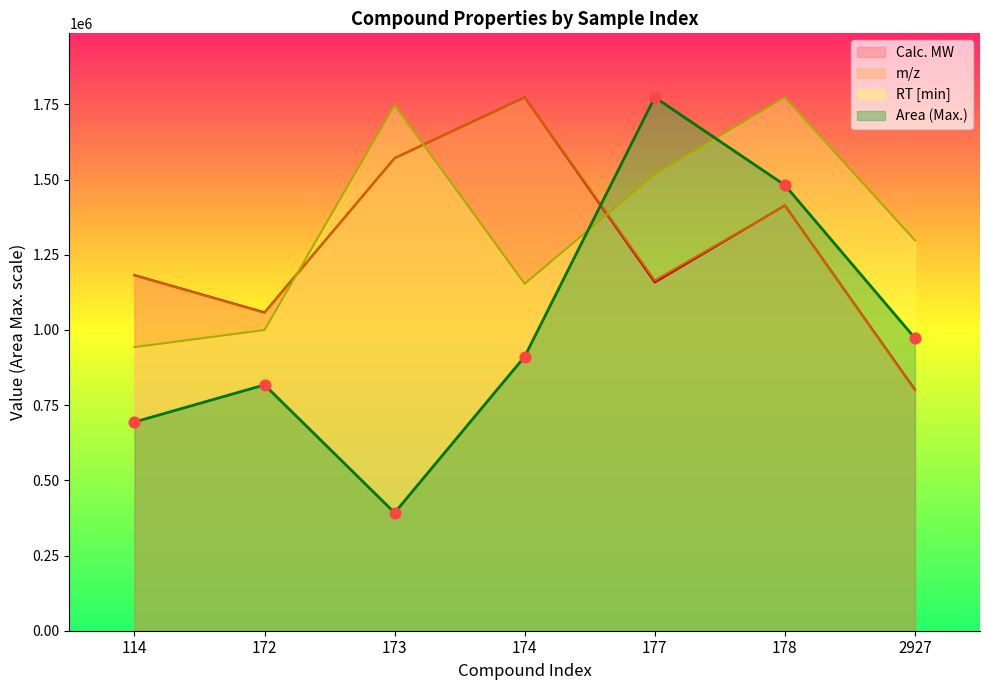

Which series contains the lowest Y value?

Area (Max.)